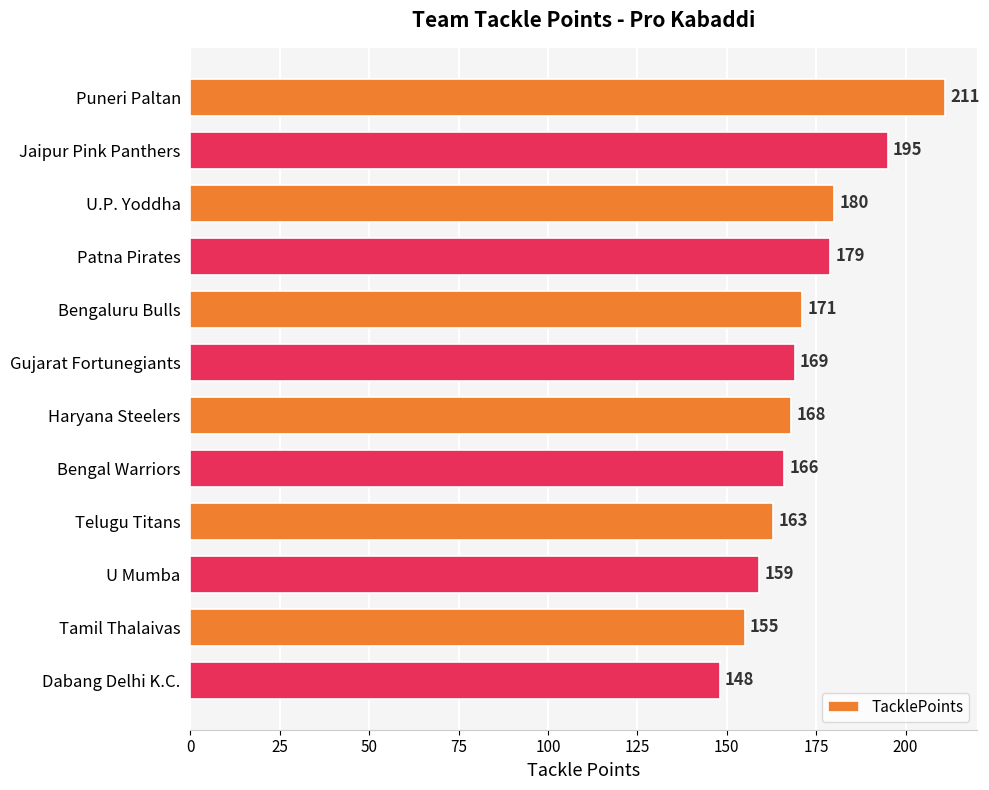

What is the difference between the maximum and minimum values?

63